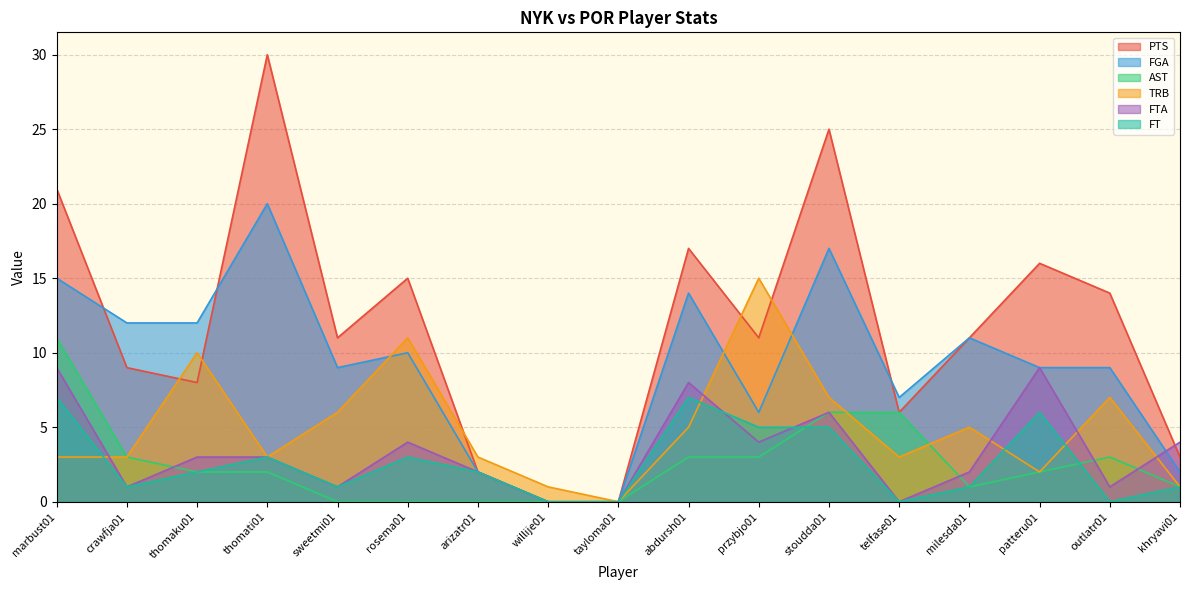

Count the number of data series in this chart.

6